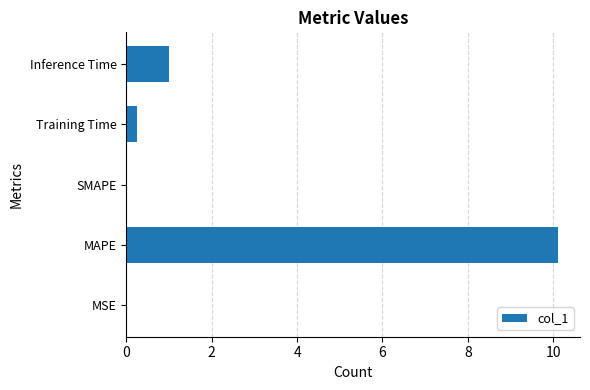

What is the sum of the values at MAPE and Inference Time?

11.1